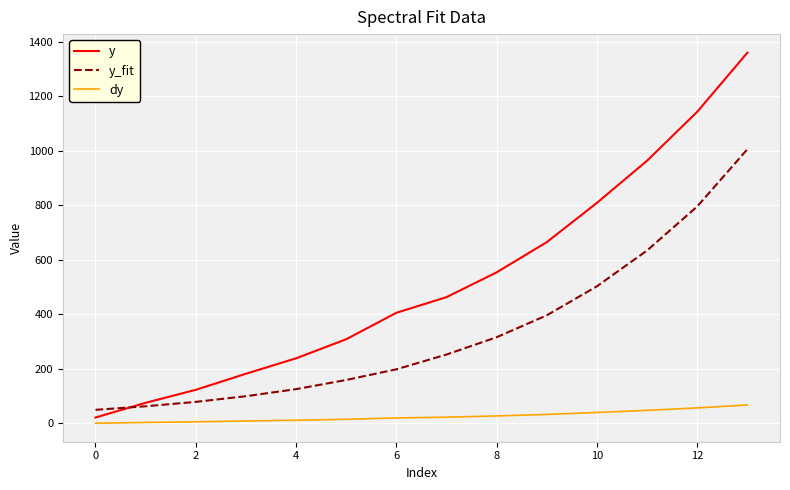

Which series has the largest total across all categories?

y